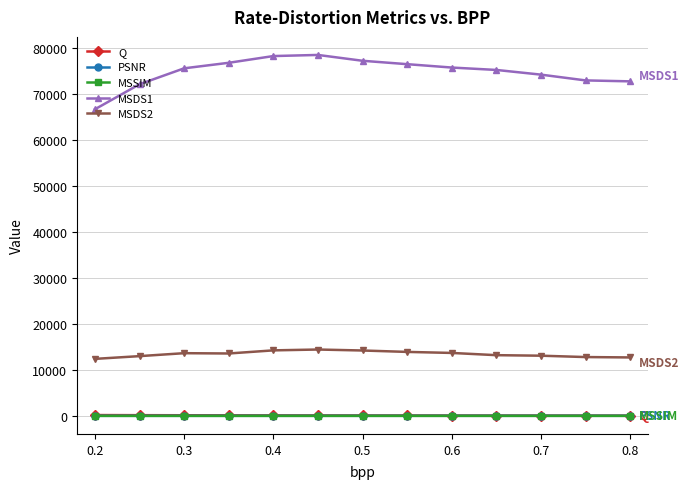

What is the highest value of the MSDS2 series?

14442.6